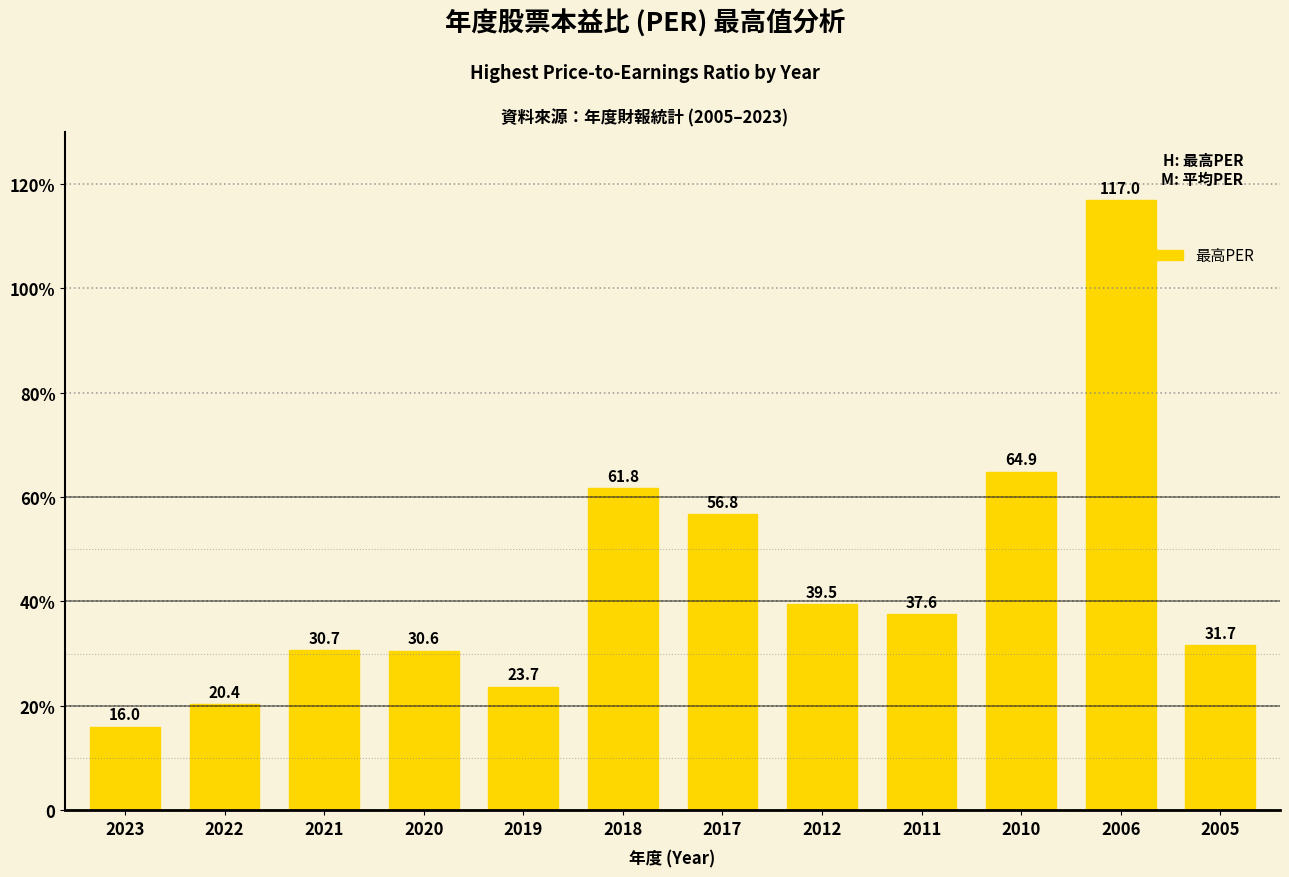

What is the change in value from 2020 to 2011?

+7.0